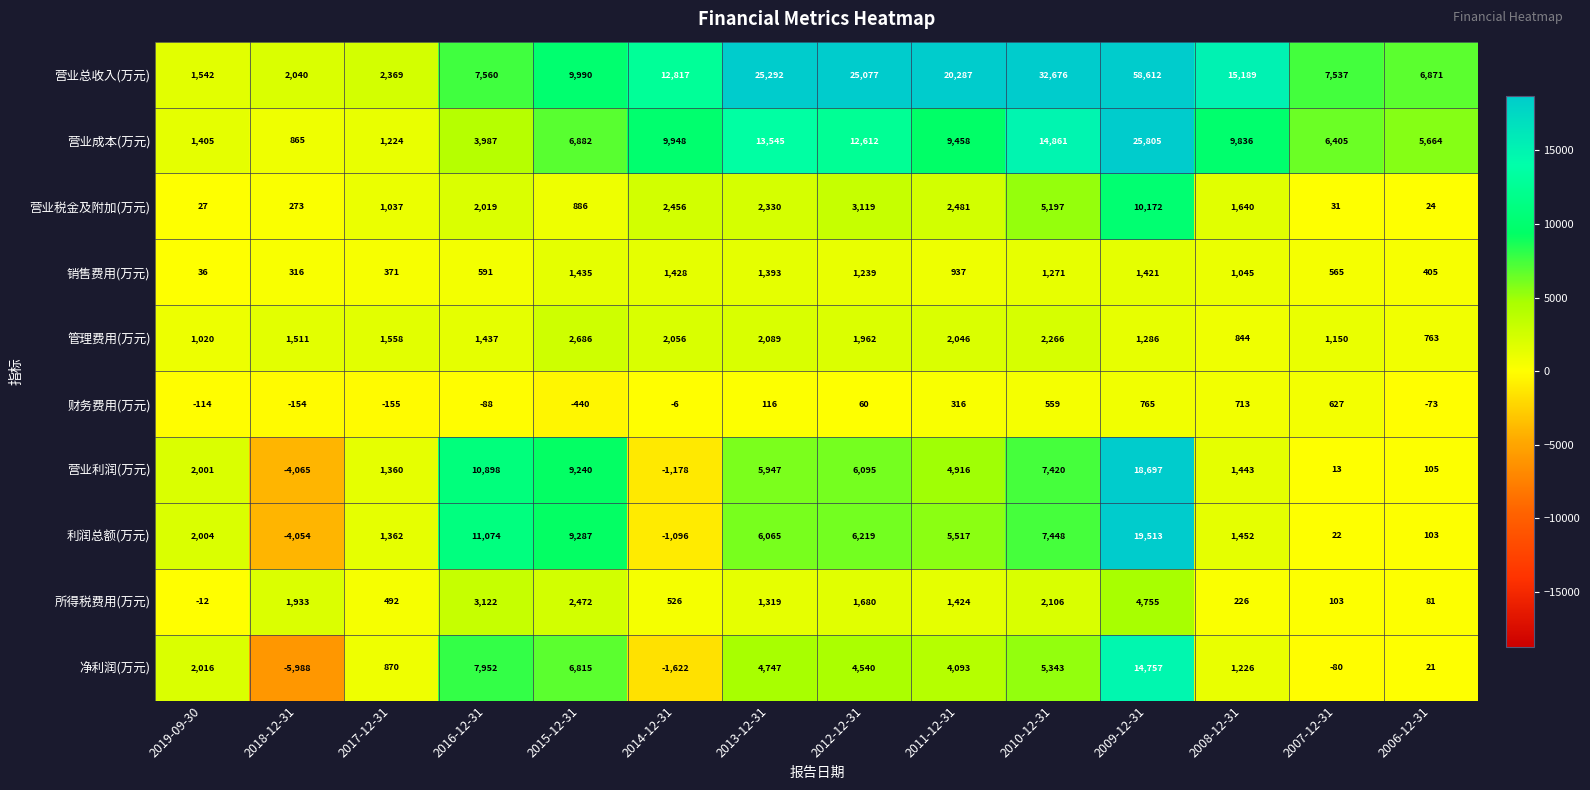

Where is 管理费用(万元) nearest to the value 1724?

2017-12-31